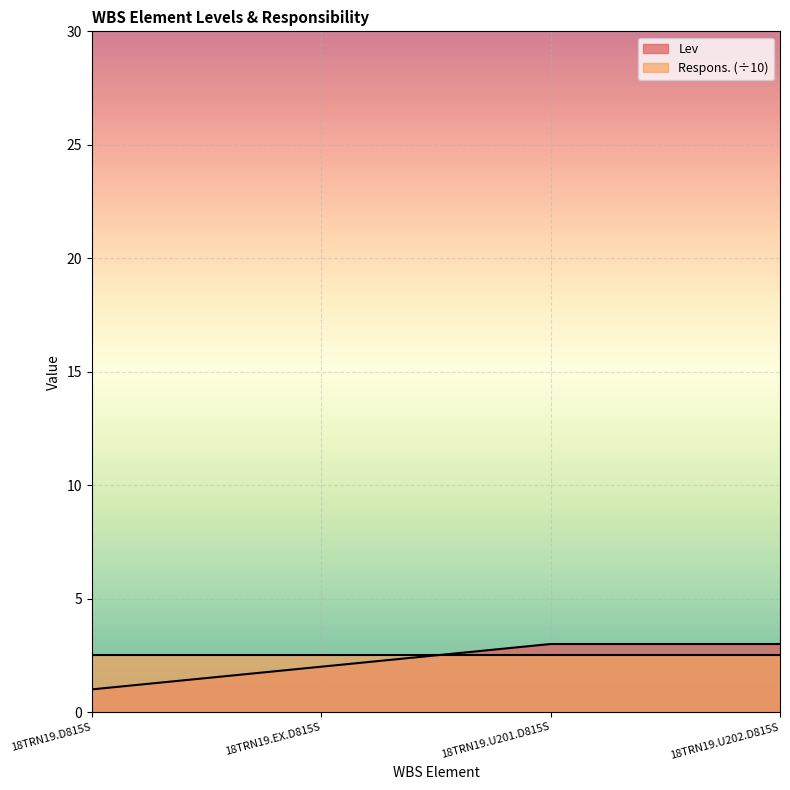

What is the value of the 2nd point from the left?

2